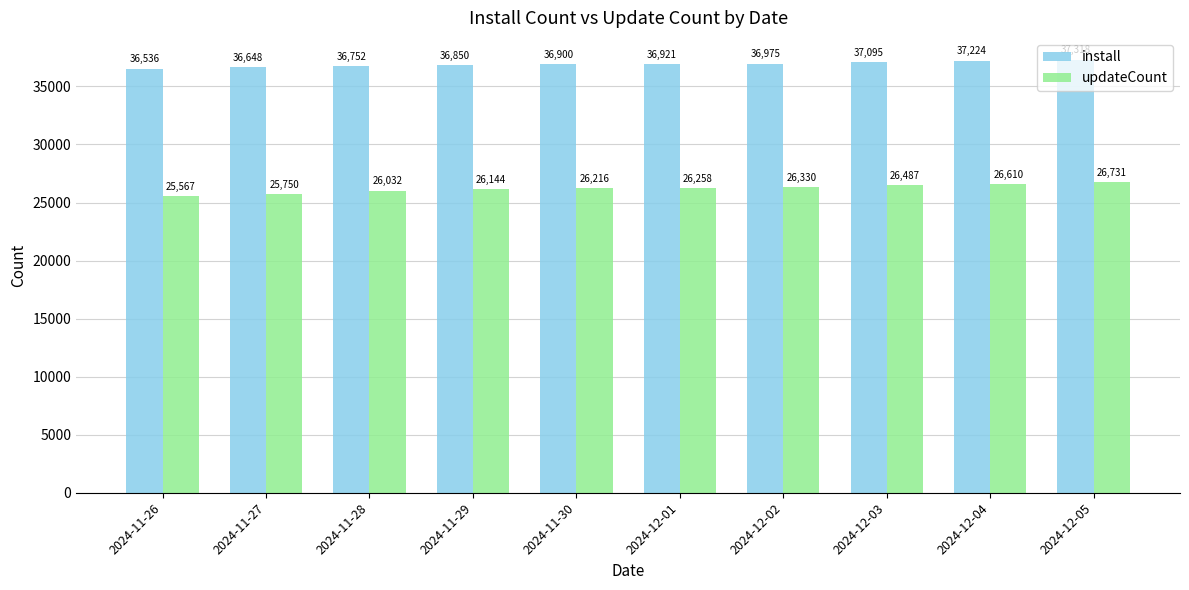

What is the difference between the maximum and second lowest values in the install series?

670